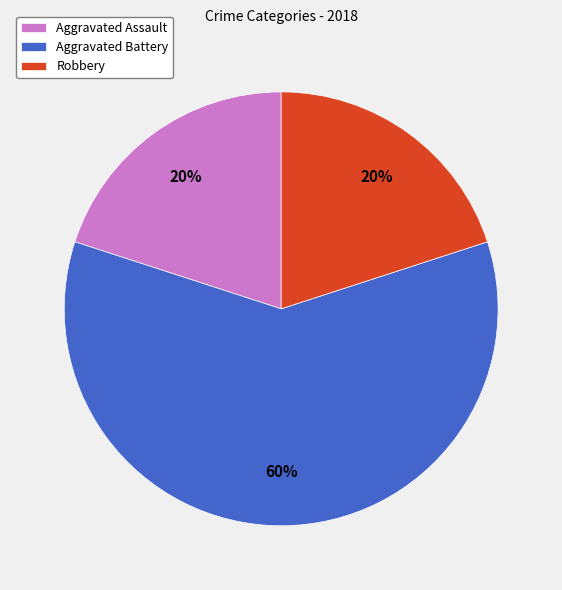

Combined, do Aggravated Assault and Robbery account for over 50%?

No